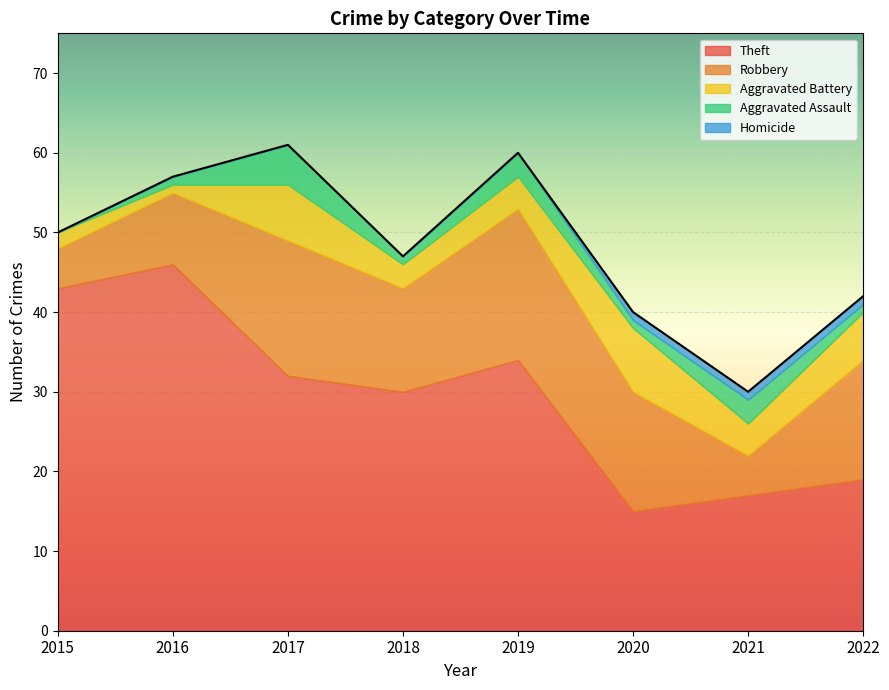

Which category has the highest value in the Theft series?

2016